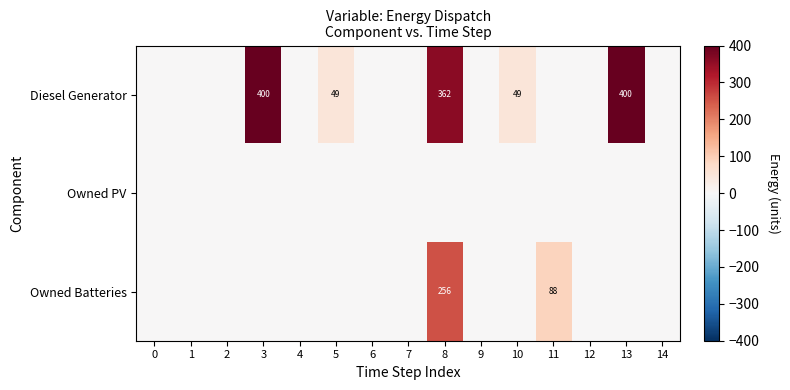

At 4, list the series in order from largest to smallest.

Diesel Generator, Owned PV, Owned Batteries